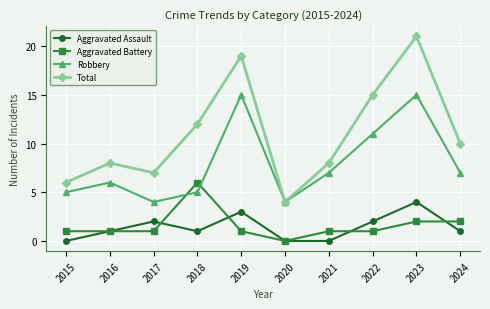

What is the sum of all Robbery values?

79